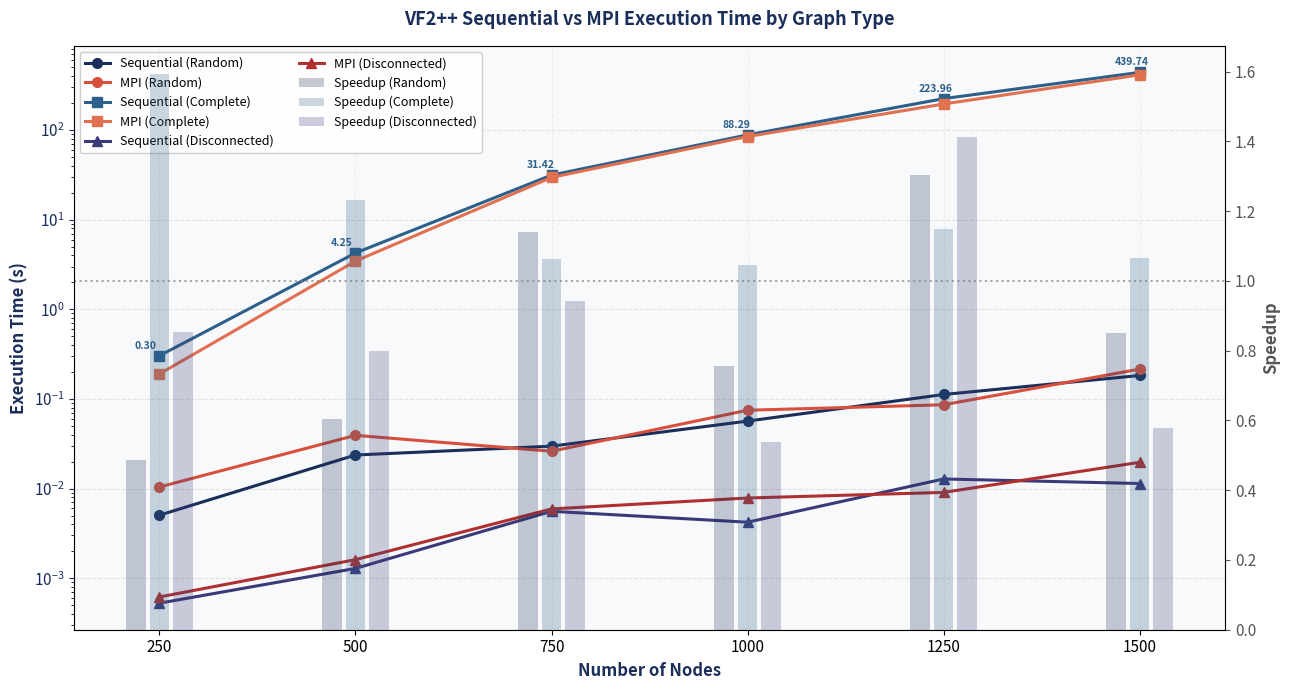

How many data points in vf2pp_MPI_time (Complete) are less than 84?

3